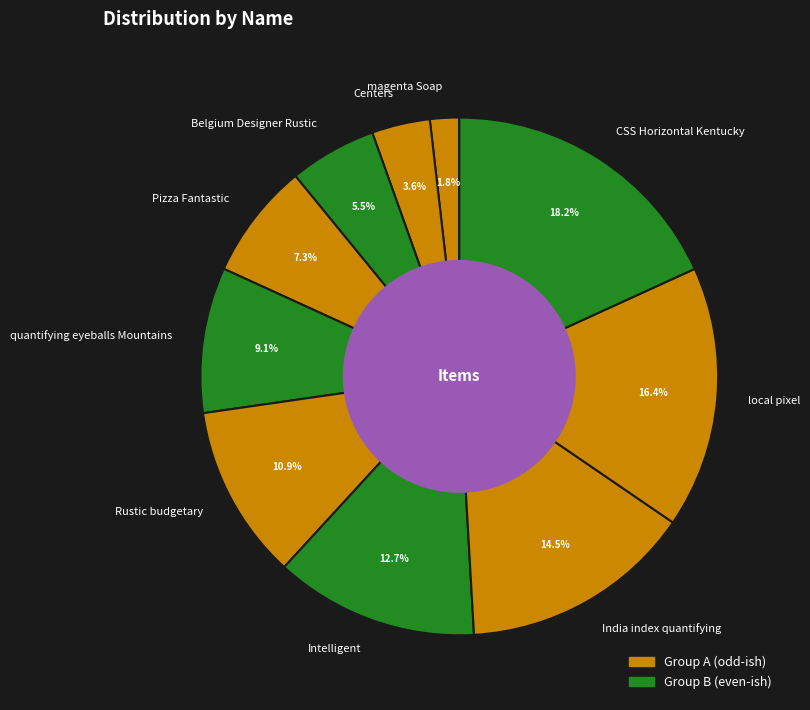

To the nearest percent, what is the average slice percentage?

10%